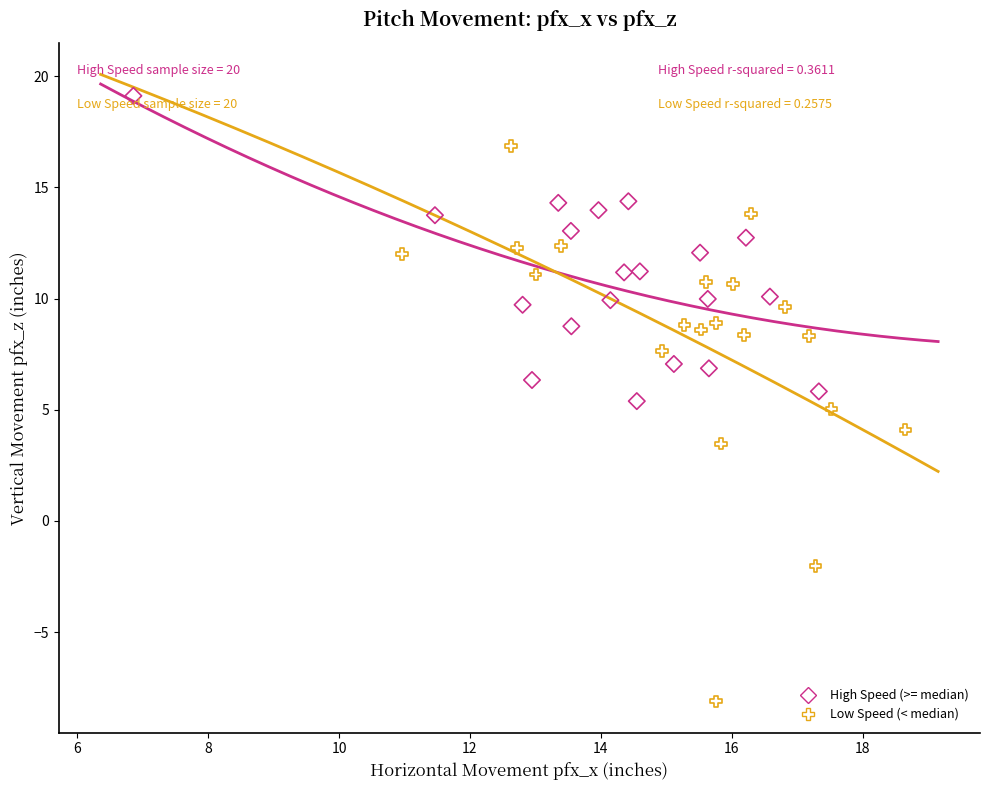

Which series has the largest Y range (max minus min)?

Low Speed (< median)